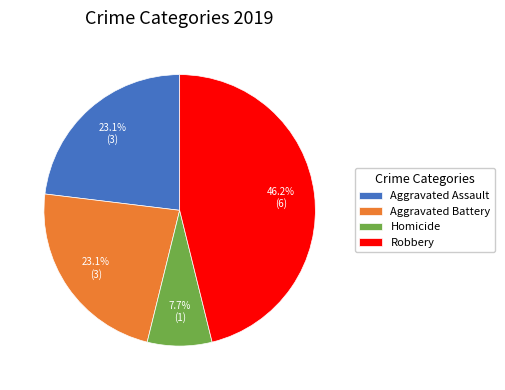

Between Robbery and Aggravated Assault, which is larger?

Robbery